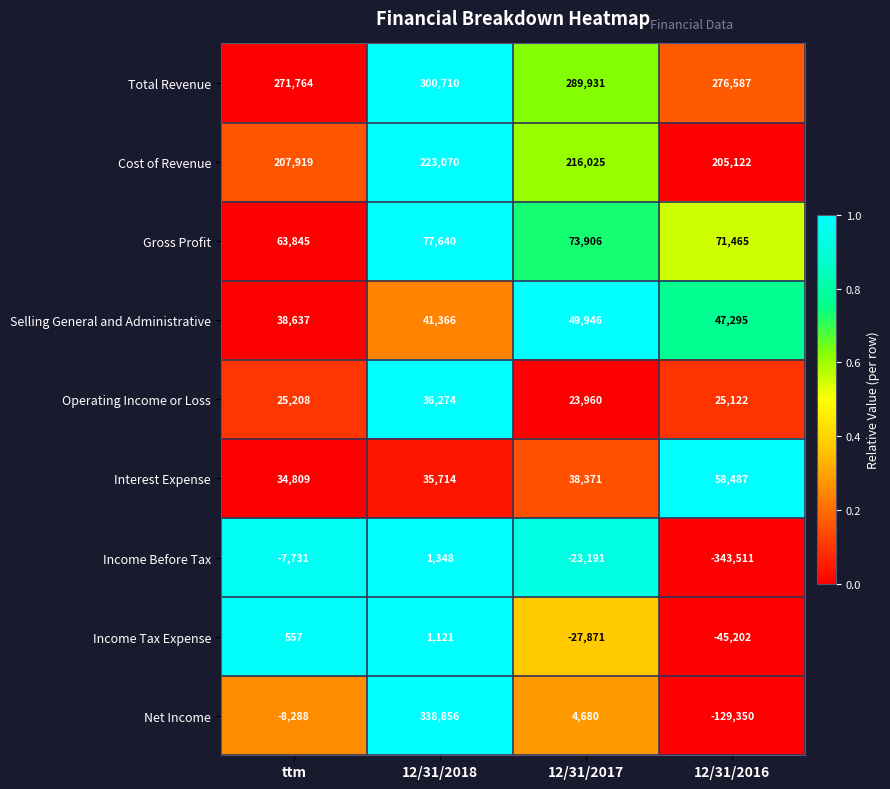

Which series has the largest range (max minus min)?

Net Income